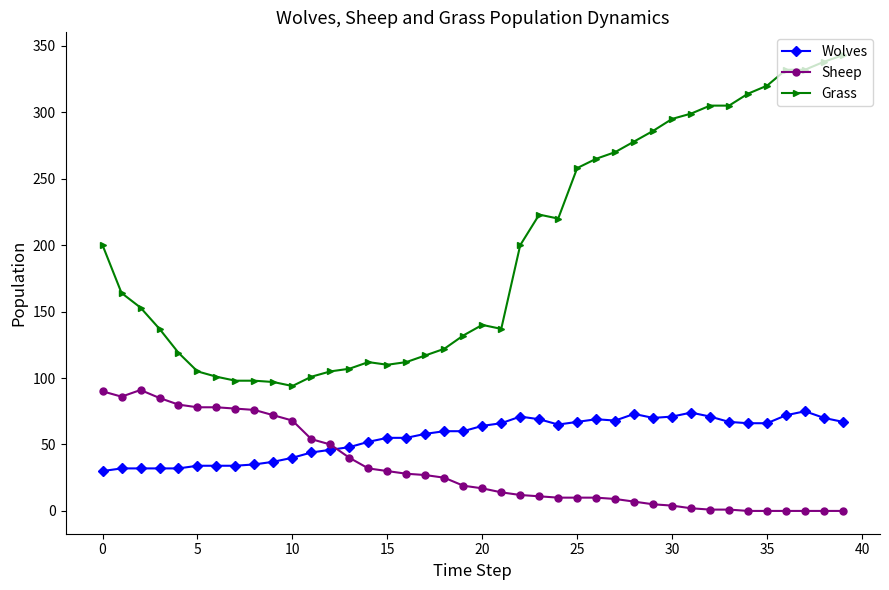

Which series has the largest range (max minus min)?

Grass